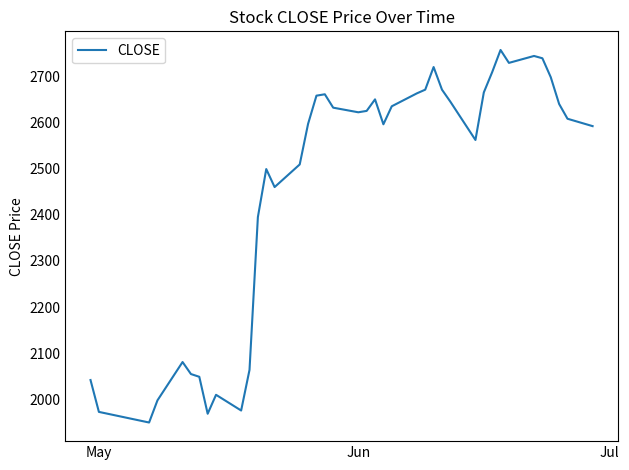

What is the greatest value displayed?

2757